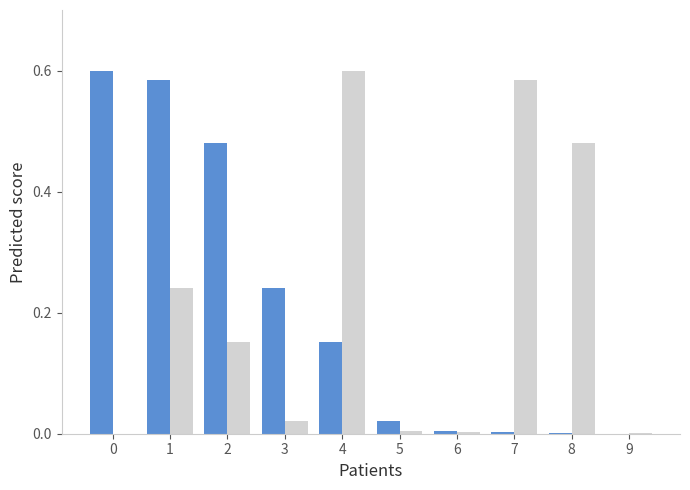

Does the chart contain stacked bars?

No